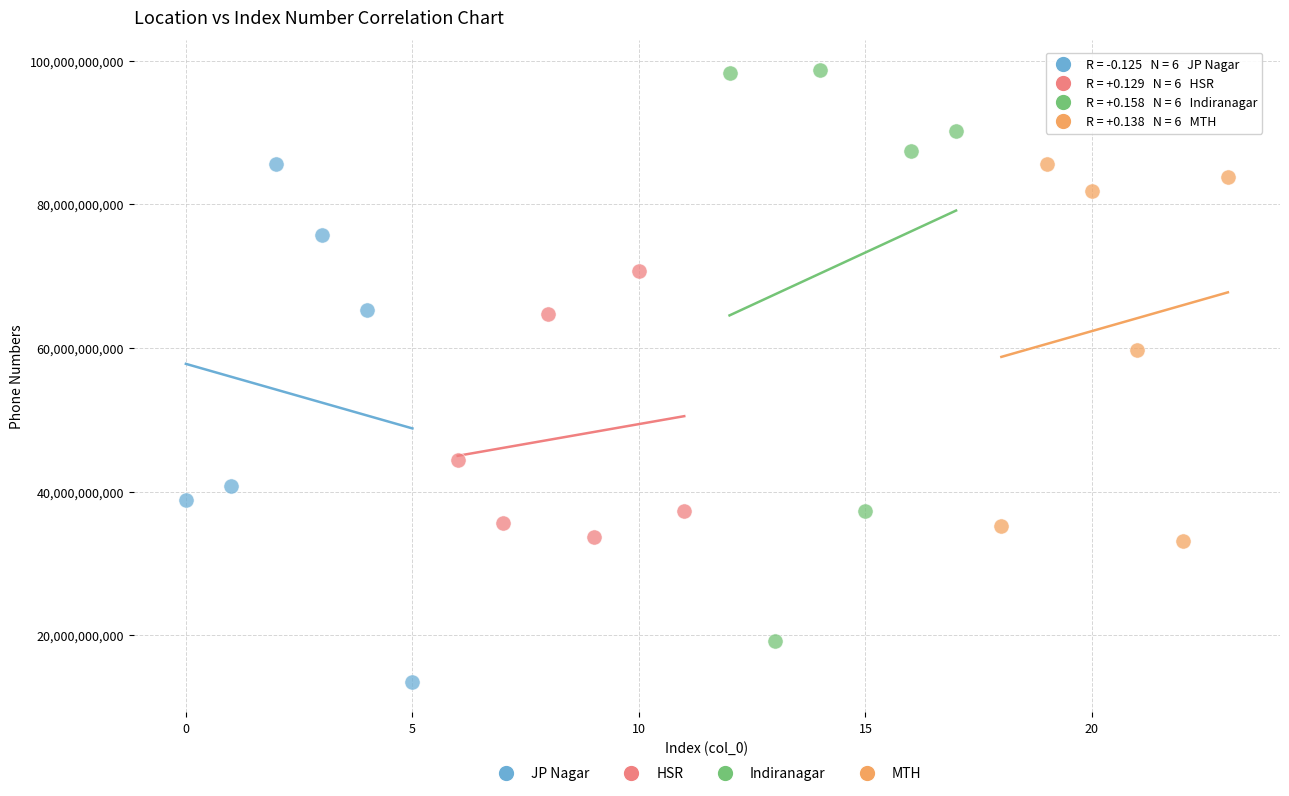

Which series reaches the maximum Y coordinate?

Indiranagar